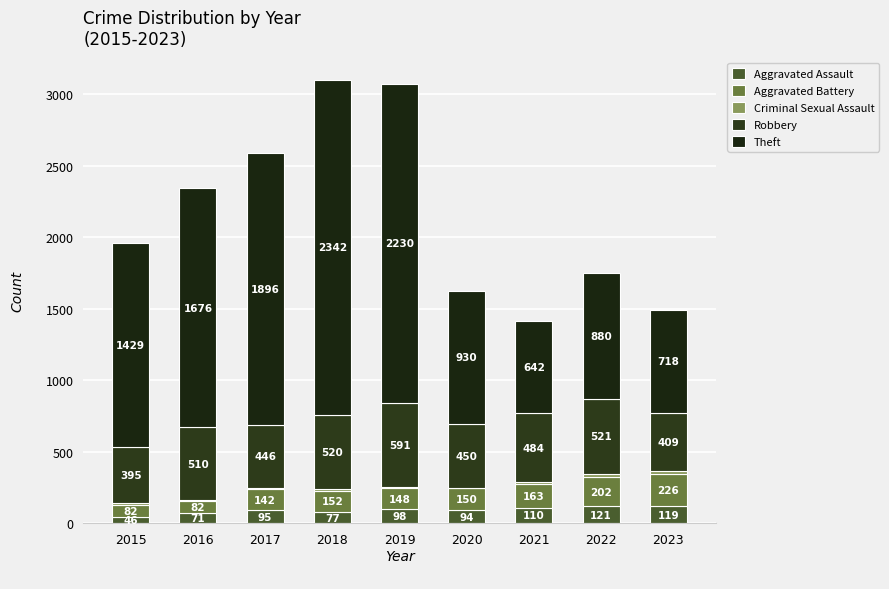

How many data points does each series have?

9